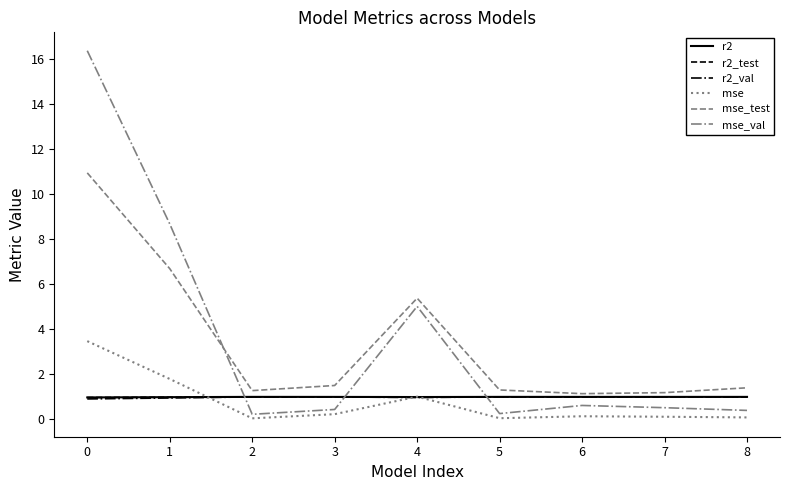

What is the average value of the r2_test series?

1.0